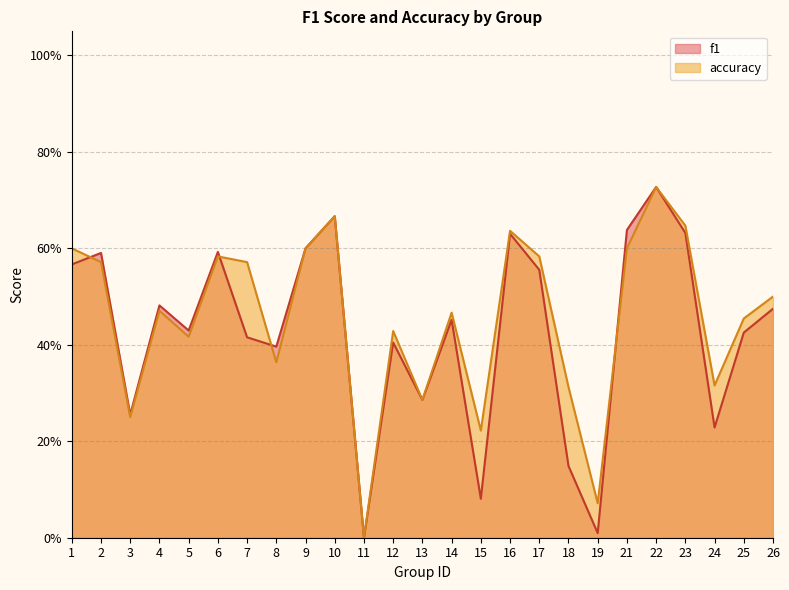

List the labels in order of f1 value, largest first.

22, 10, 21, 23, 16, 9, 6, 2, 1, 17, 4, 26, 14, 5, 25, 7, 12, 8, 13, 3, 24, 18, 15, 19, 11